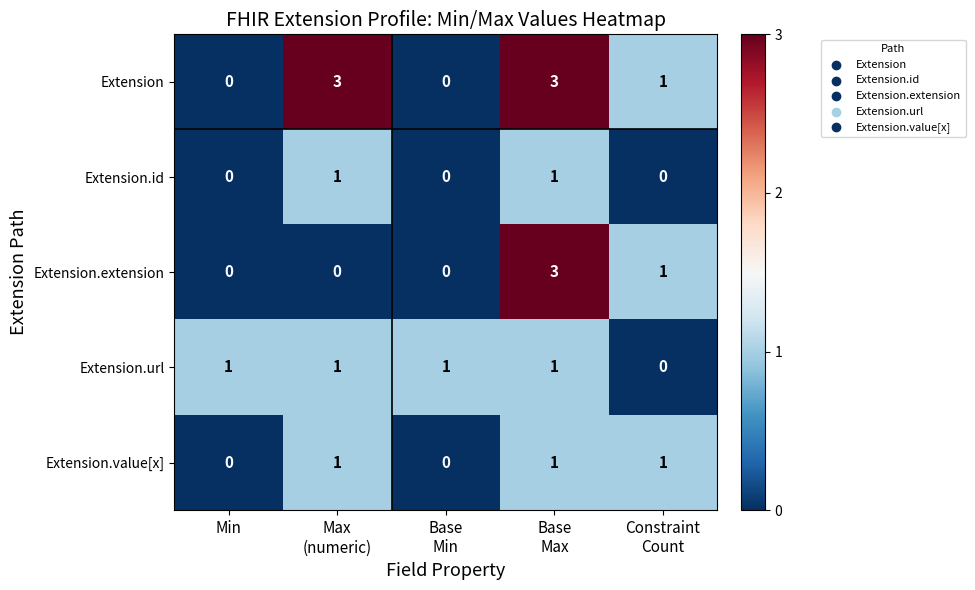

How many data points in Extension.url are less than 1?

1